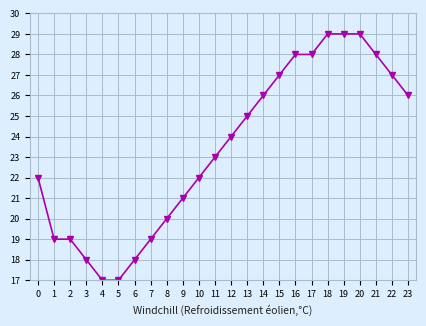

How many categories are shown in the chart?

24